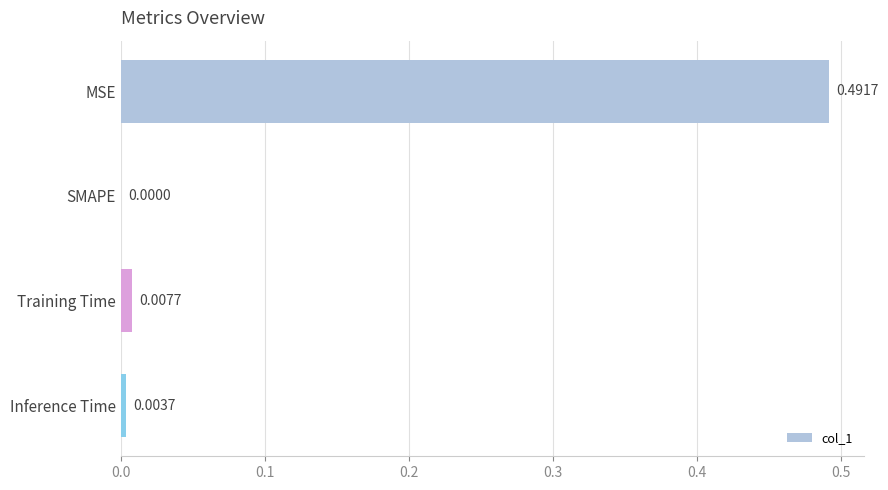

Which label corresponds to the largest value in the chart?

MSE